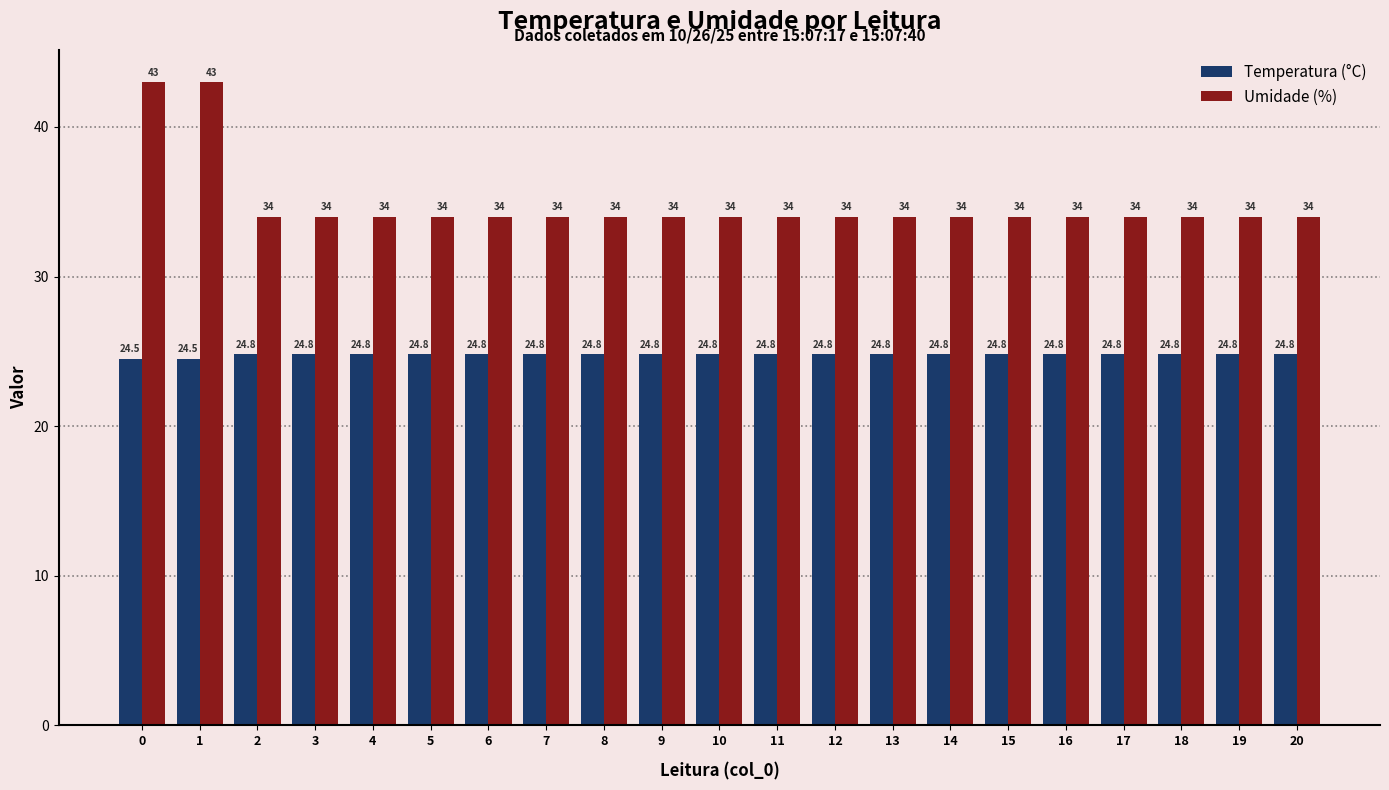

Reading right to left, what are all the values shown in this chart?

Temperatura (°C): 24.8	24.8	24.8	24.8	24.8	24.8	24.8	24.8	24.8	24.8	24.8	24.8	24.8	24.8	24.8	24.8	24.8	24.8	24.8	24.5	24.5
Umidade (%): 34.0	34.0	34.0	34.0	34.0	34.0	34.0	34.0	34.0	34.0	34.0	34.0	34.0	34.0	34.0	34.0	34.0	34.0	34.0	43.0	43.0